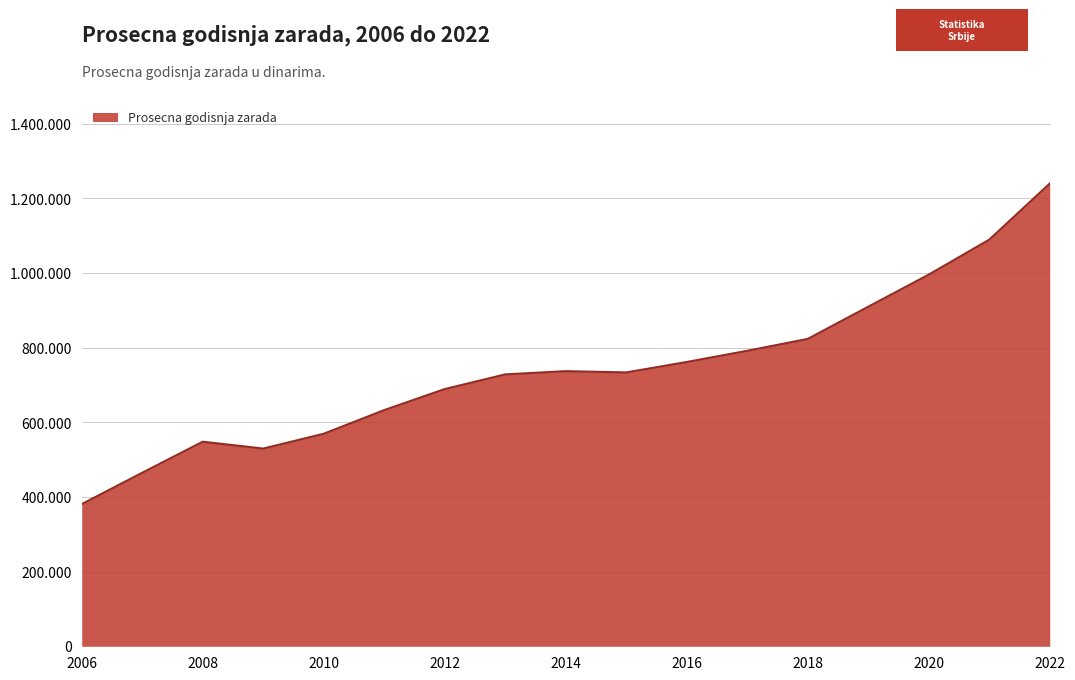

Which label corresponds to the smallest value in the chart?

2006